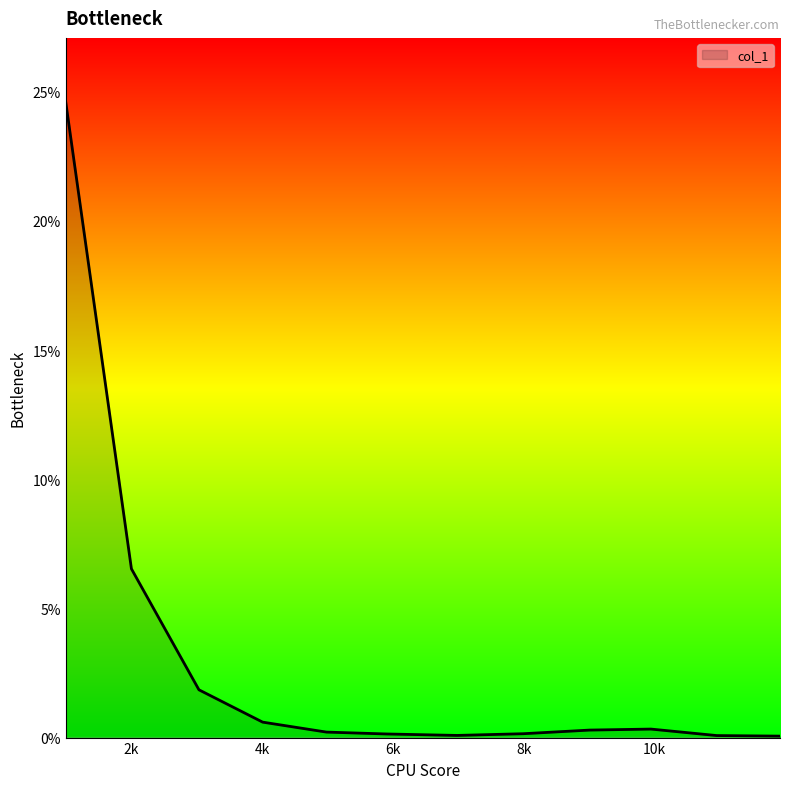

Does the chart display data point markers on the line(s)?

No